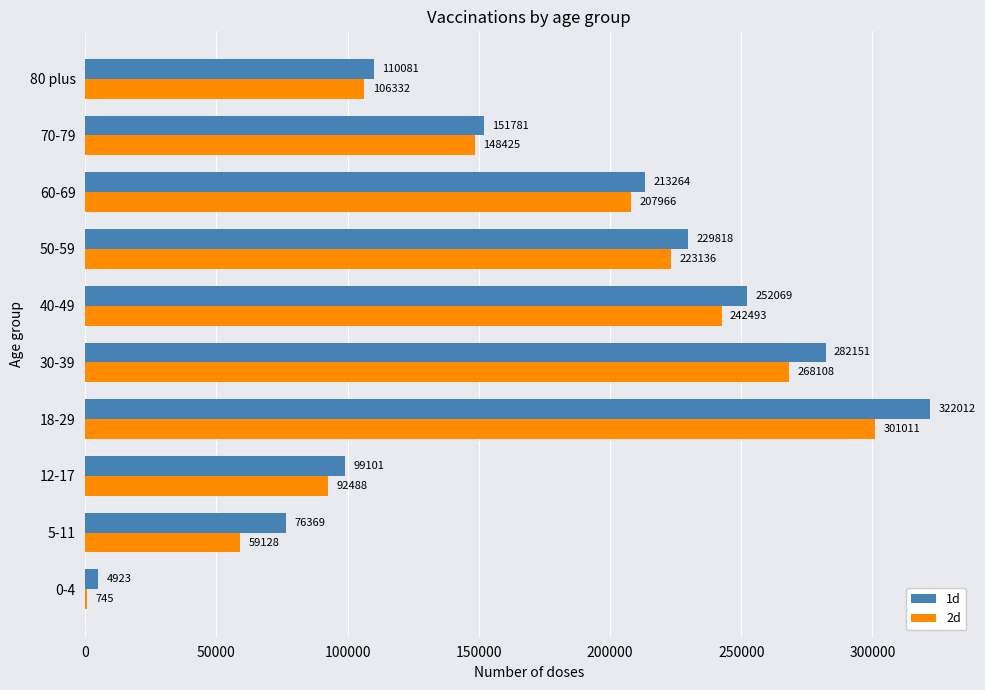

Which series changed the most between 40-49 and 80 plus?

1d